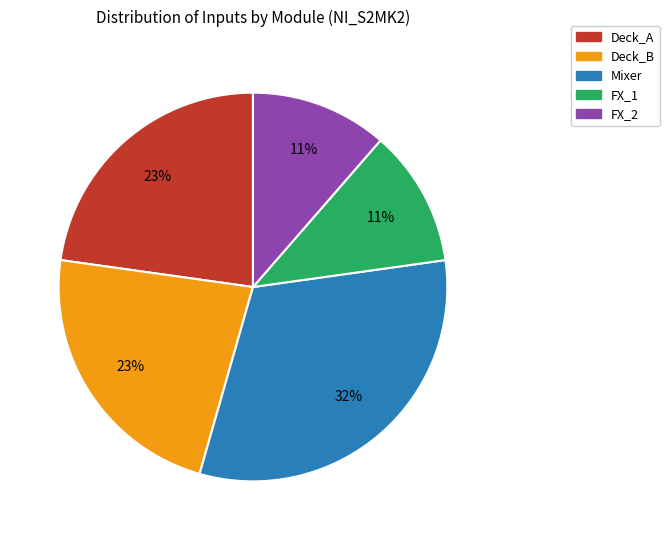

Do Deck_B and Mixer together represent more than half of the pie?

Yes